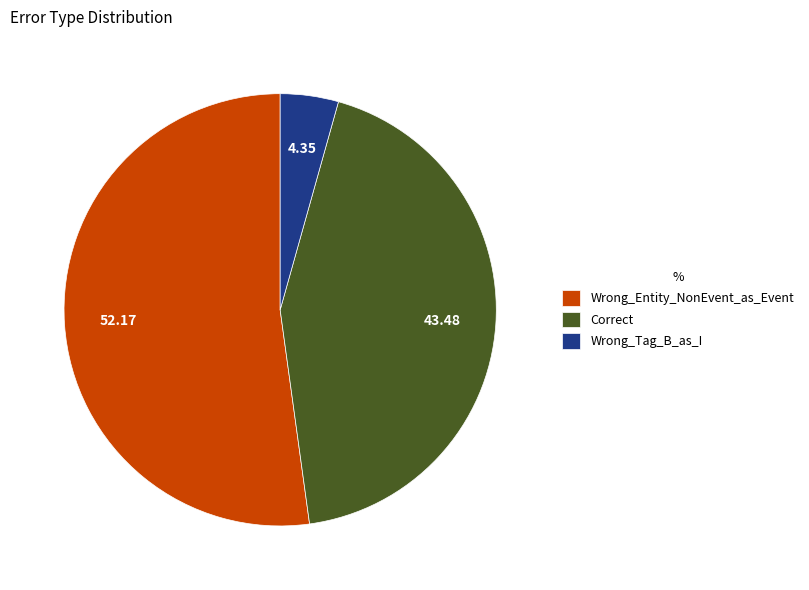

Approximately how many times larger is the value at Correct compared to Wrong_Entity_NonEvent_as_Event?

0.8